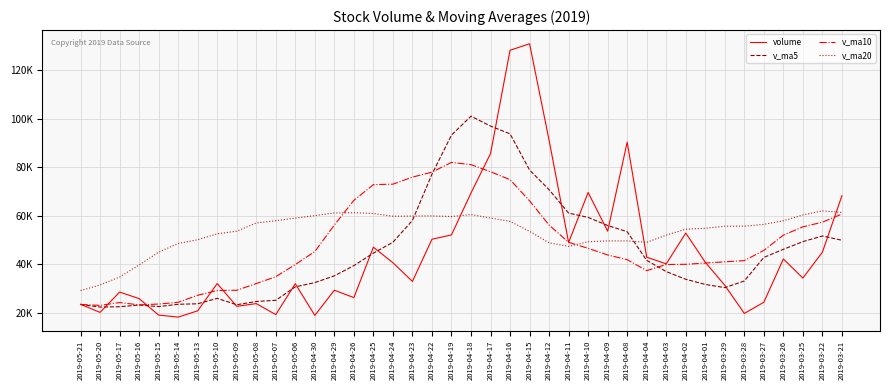

What is the lowest value of the v_ma10 series?

23158.5